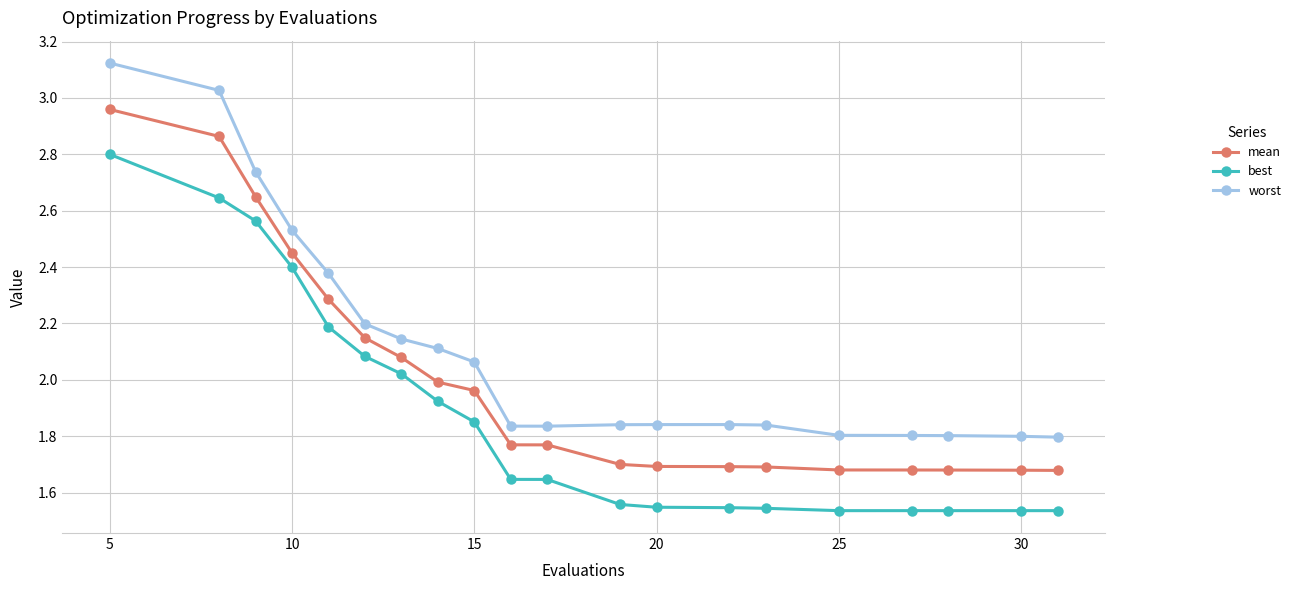

What is the sum of all worst values?

42.4